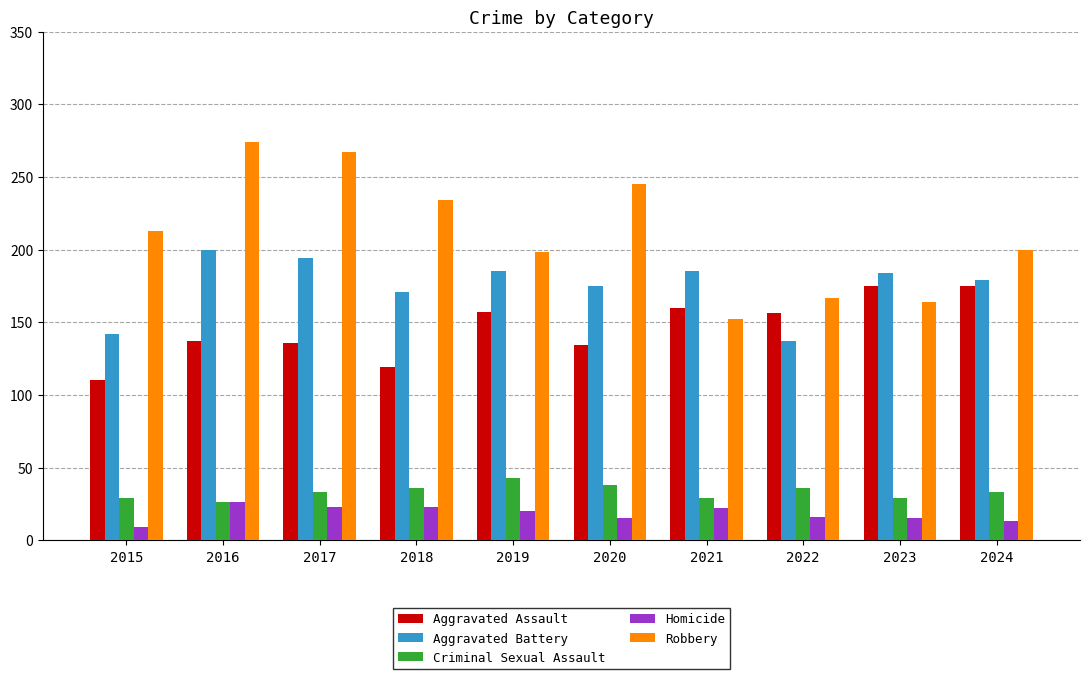

The value of Criminal Sexual Assault at 2020 is 13. True or false?

False